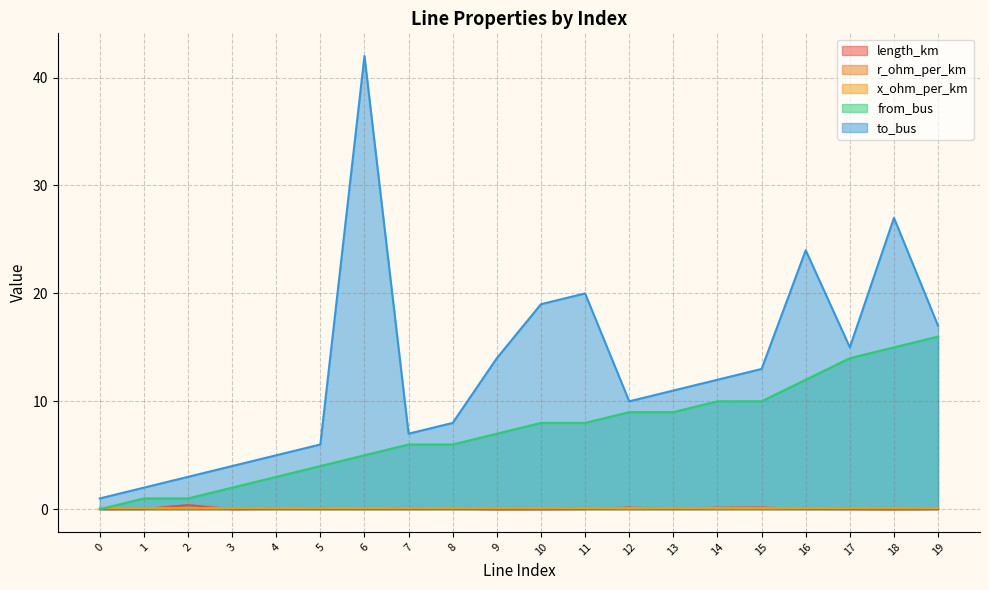

At which label is to_bus closest to 21?

11